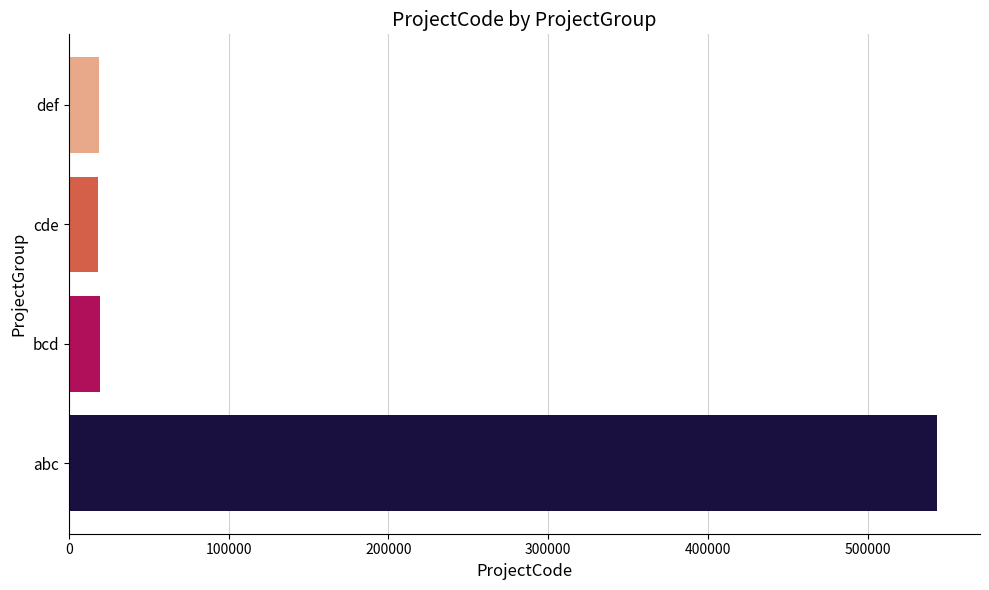

What is the smallest value displayed?

18020